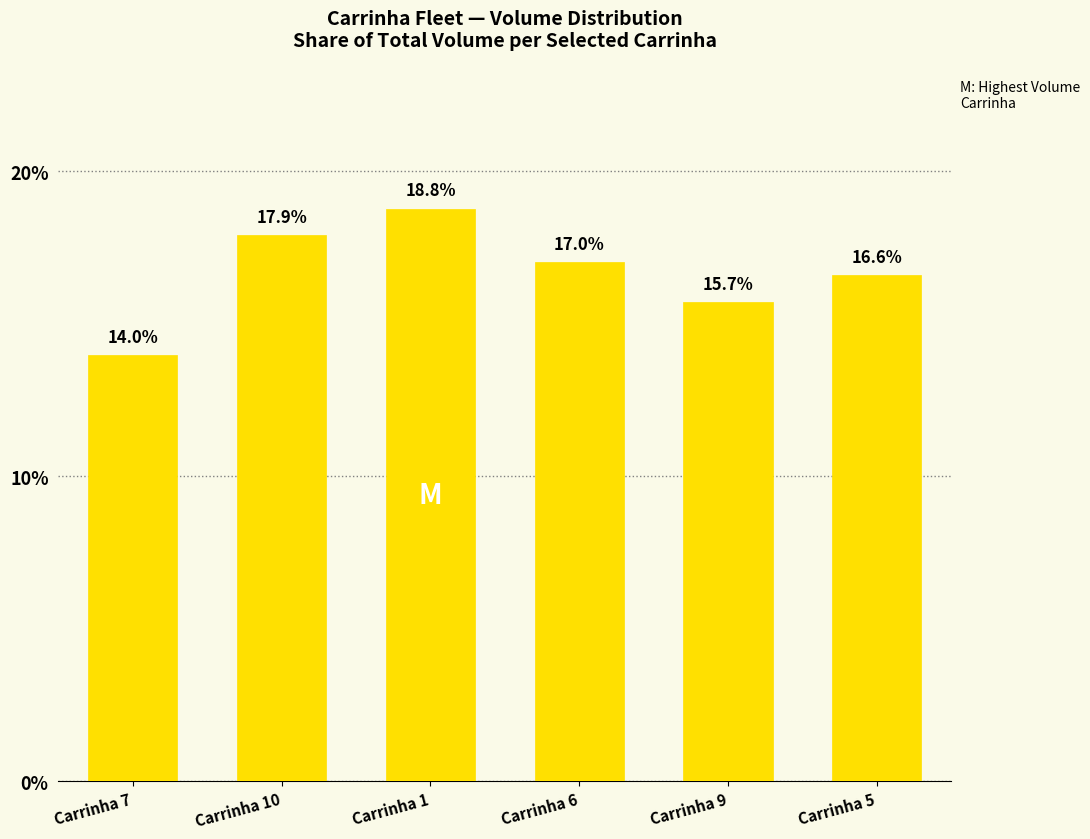

Approximately how many times larger is the value at Carrinha 5 compared to Carrinha 9?

1.1